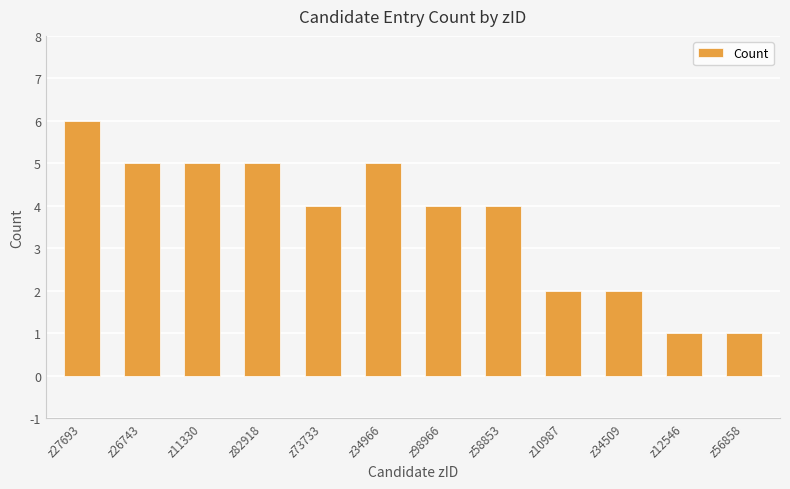

Count the values in the range 2 to 5.

9